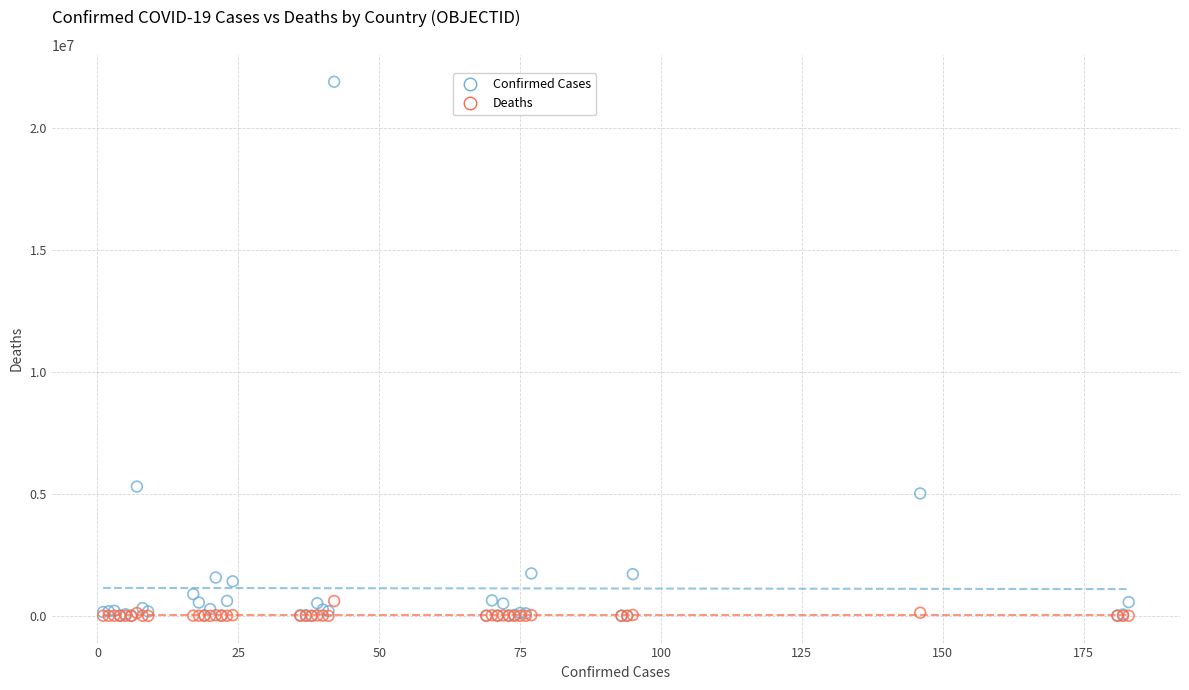

Which series reaches the maximum Y coordinate?

Confirmed Cases